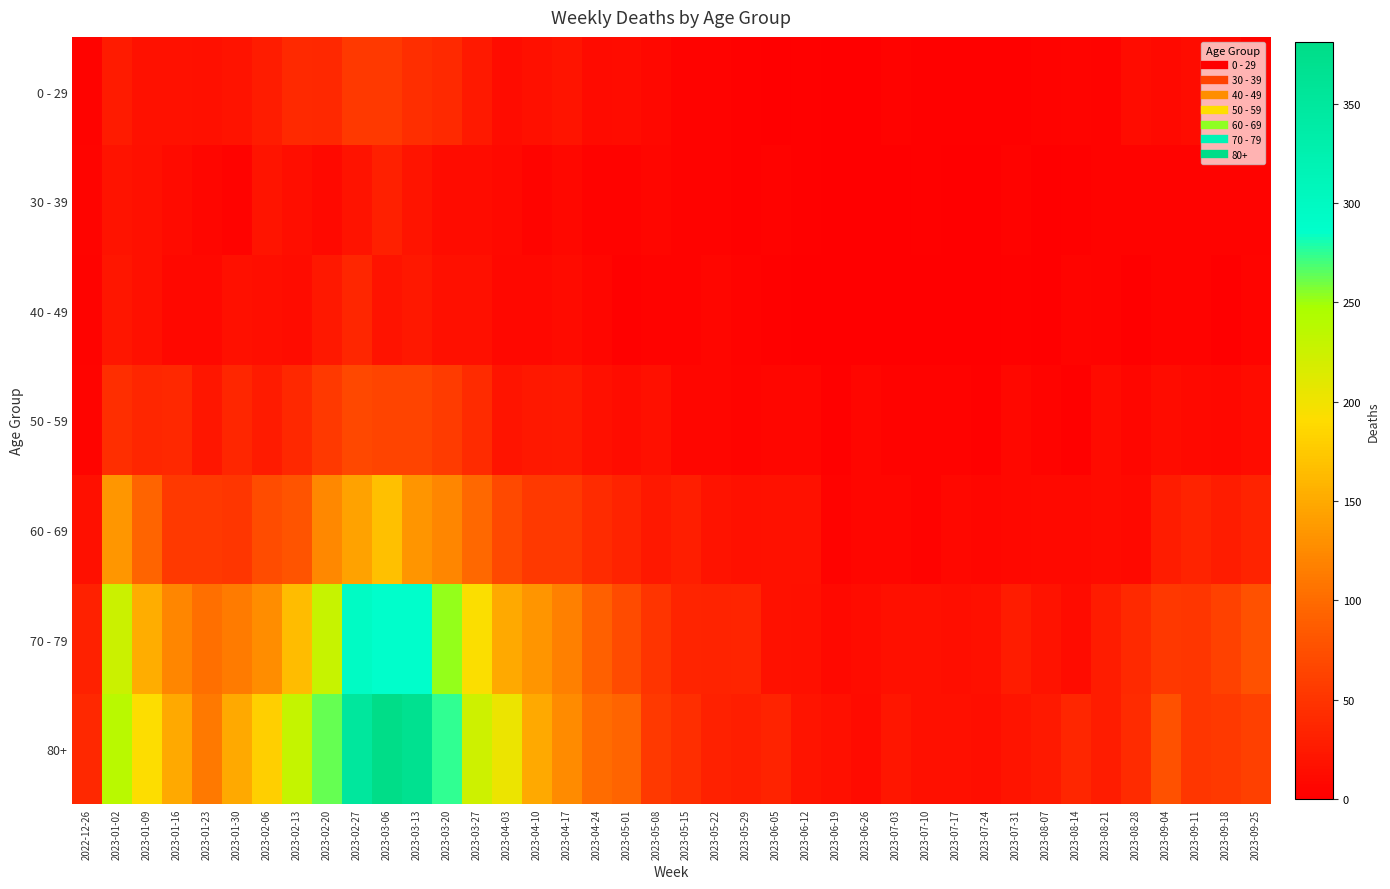

Which series changed the most between 2023-01-02 and 2023-08-21?

80+